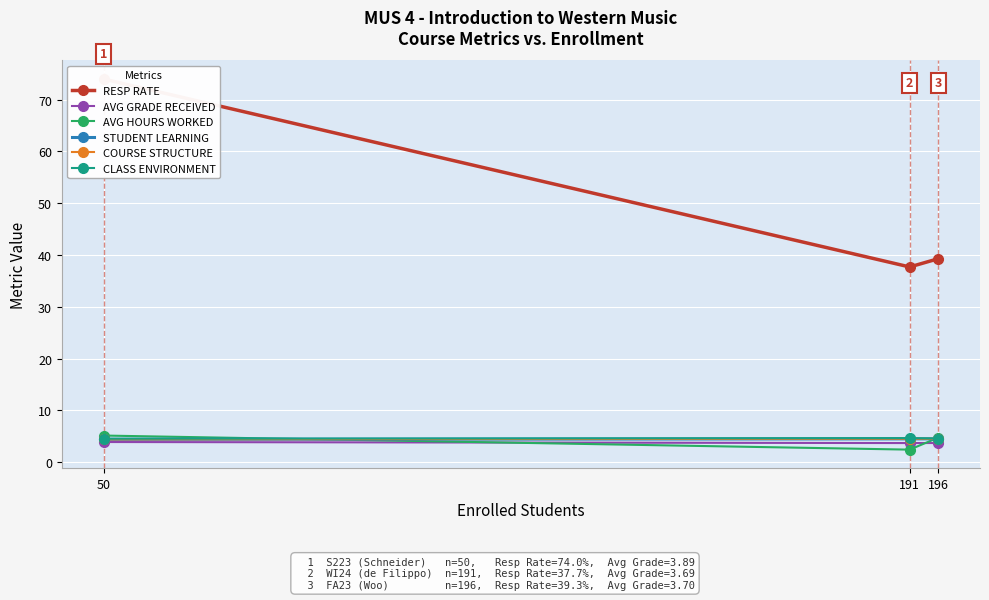

What are all the series names shown in the legend?

RESP RATE, AVG GRADE RECEIVED, AVG HOURS WORKED, STUDENT LEARNING, COURSE STRUCTURE, CLASS ENVIRONMENT